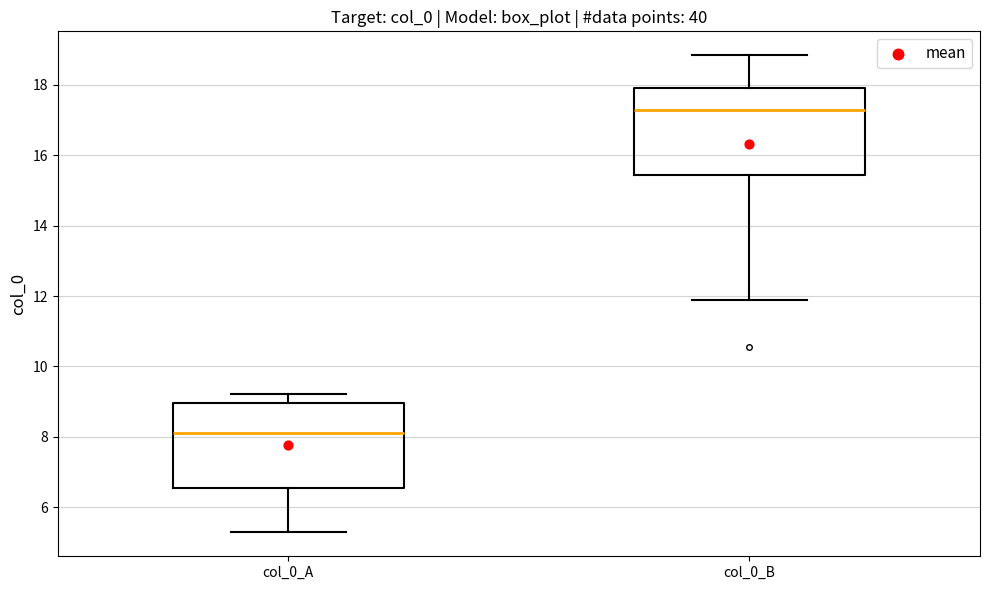

Which box's median line is the lowest?

col_0_A